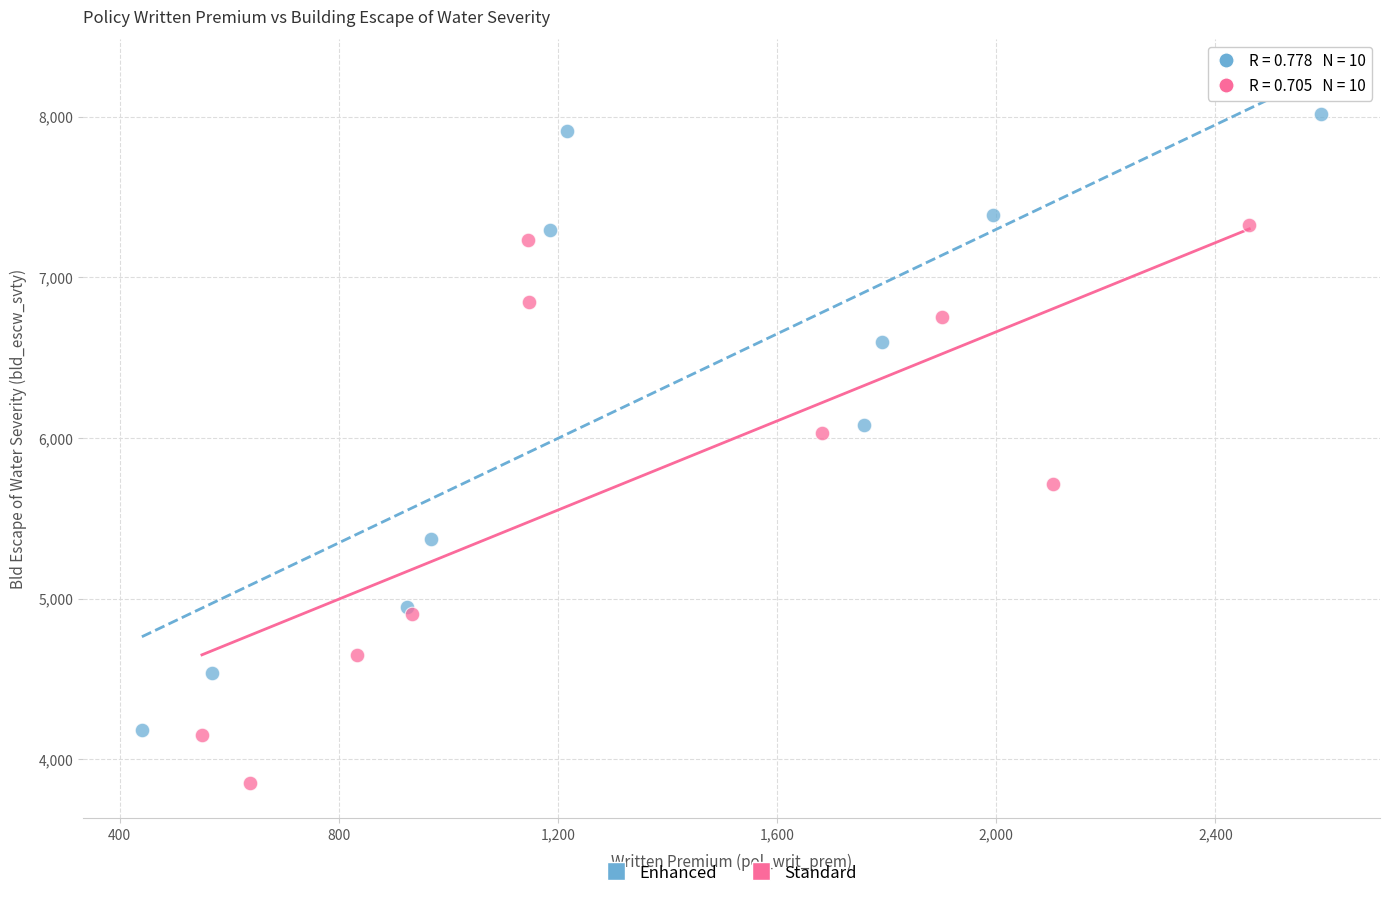

What are all the series names shown in the legend?

Enhanced, Standard